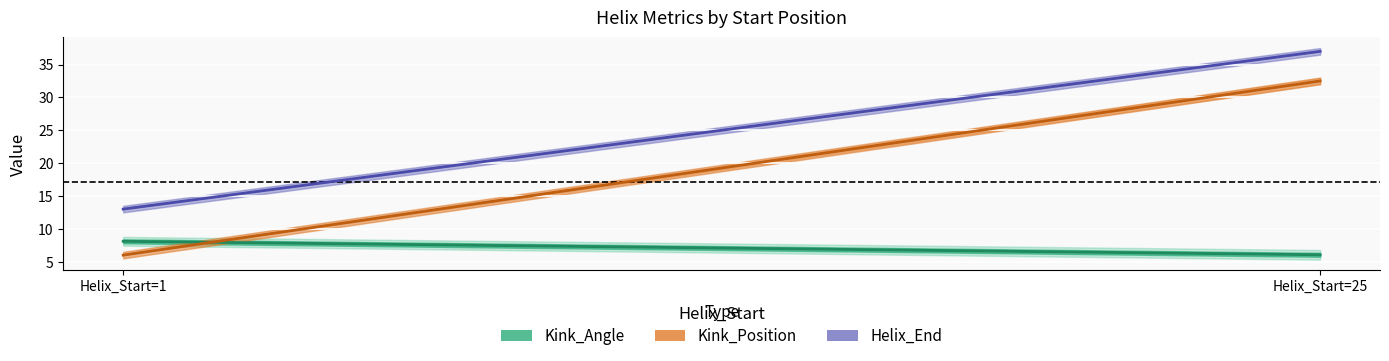

Reading left to right, extract all data points from this chart.

Kink_Angle: Helix_Start=1=8.1	Helix_Start=25=6.0
Kink_Position: Helix_Start=1=6.0	Helix_Start=25=32.5
Helix_End: Helix_Start=1=13.0	Helix_Start=25=37.0